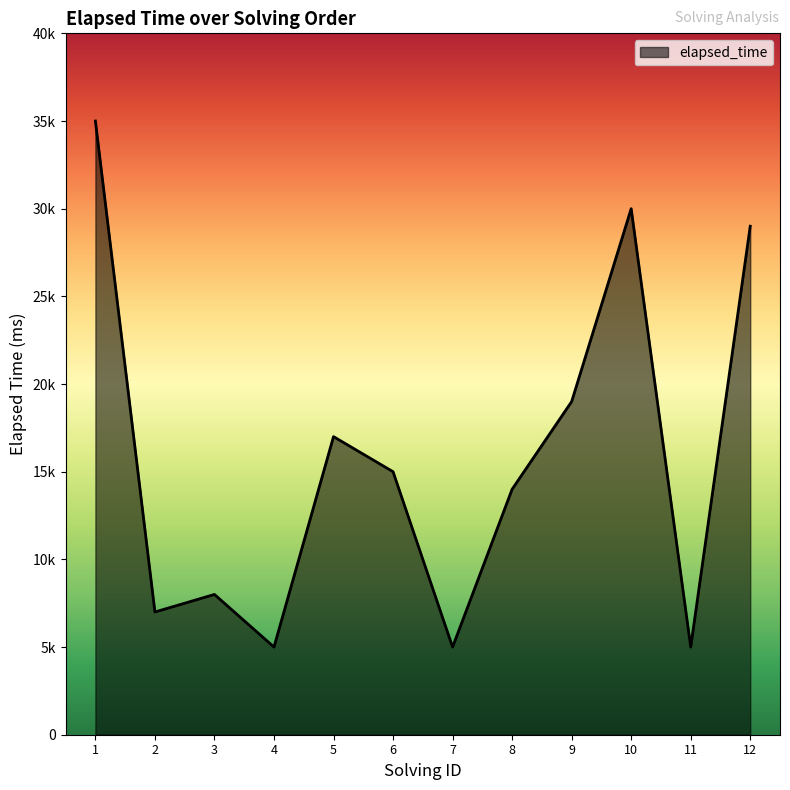

Where is the first local maximum?

3